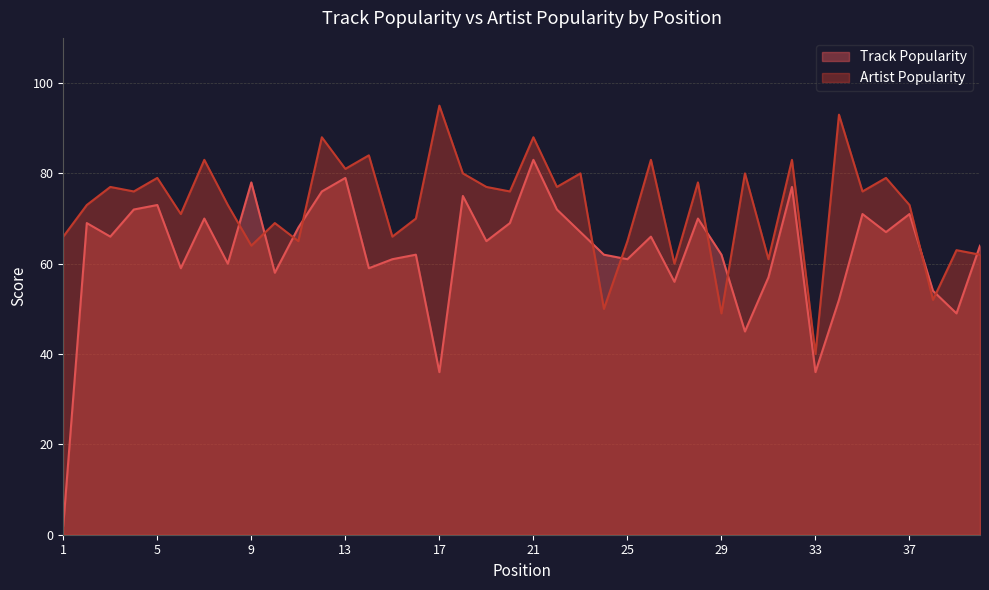

At which category is the sum across all series the highest?

21